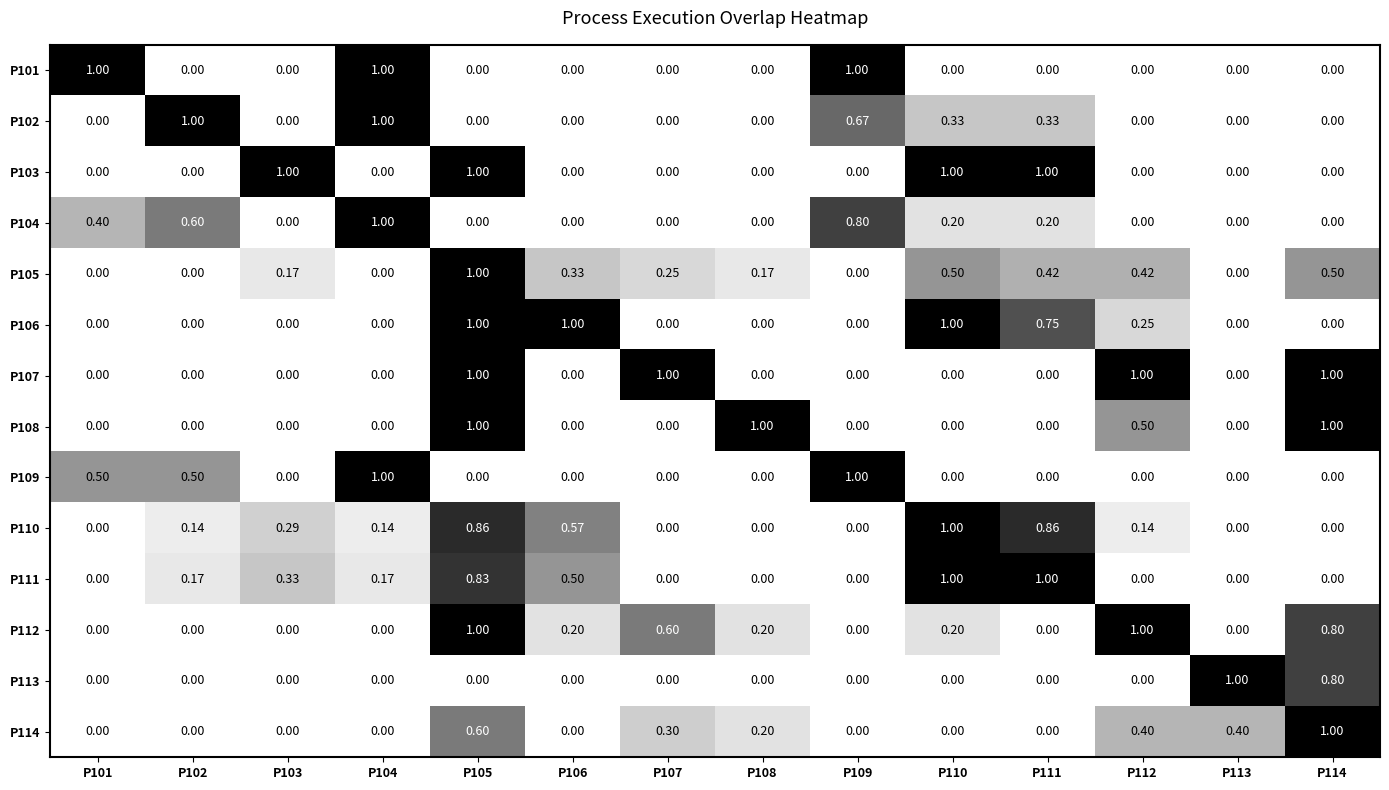

Is the value of P106 at P105 greater than the value of P113 at P110?

Yes